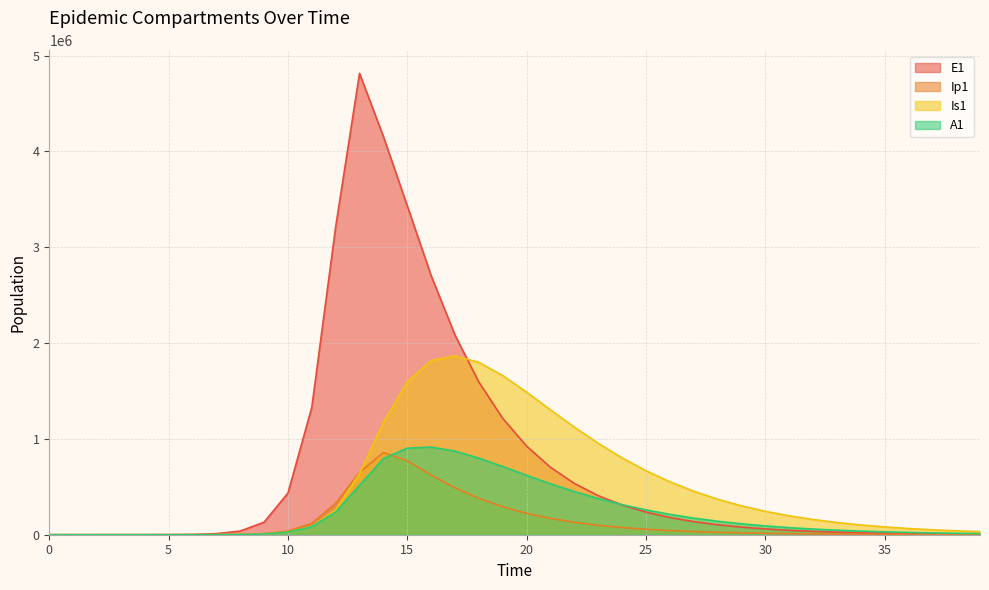

What is the total value across all series at 22?

2239341.4